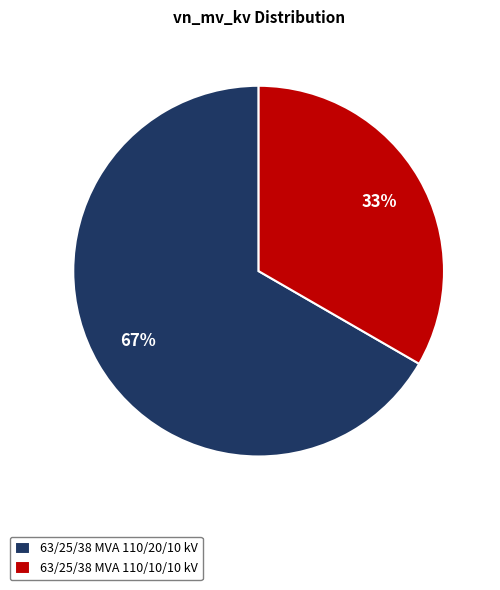

True or false: 63/25/38 MVA 110/10/10 kV accounts for 25% of the total.

False